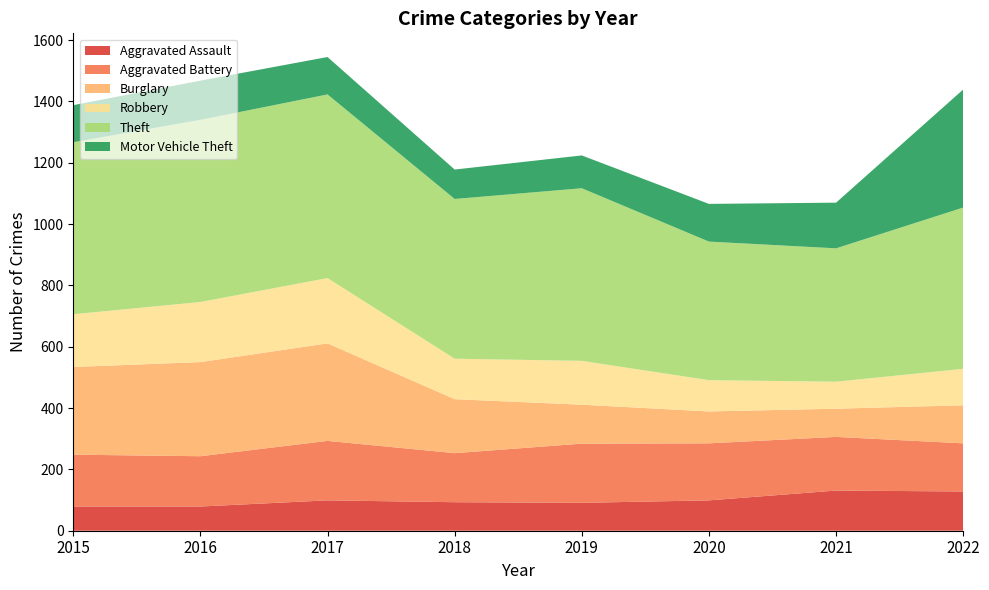

Reading left to right, list all the values displayed in this chart.

Aggravated Assault: 2015=79	2016=79	2017=99	2018=93	2019=91	2020=99	2021=131	2022=128
Aggravated Battery: 2015=169	2016=164	2017=194	2018=160	2019=193	2020=186	2021=175	2022=157
Burglary: 2015=286	2016=307	2017=318	2018=176	2019=127	2020=104	2021=92	2022=124
Robbery: 2015=172	2016=196	2017=213	2018=132	2019=143	2020=102	2021=88	2022=119
Theft: 2015=561	2016=594	2017=599	2018=521	2019=563	2020=452	2021=435	2022=526
Motor Vehicle Theft: 2015=121	2016=128	2017=122	2018=96	2019=107	2020=123	2021=149	2022=385